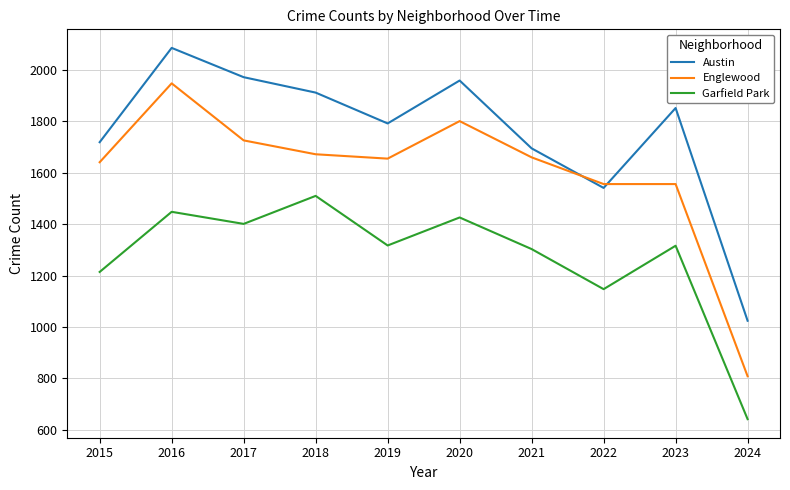

How many values in the Garfield Park series are below 1317?

5